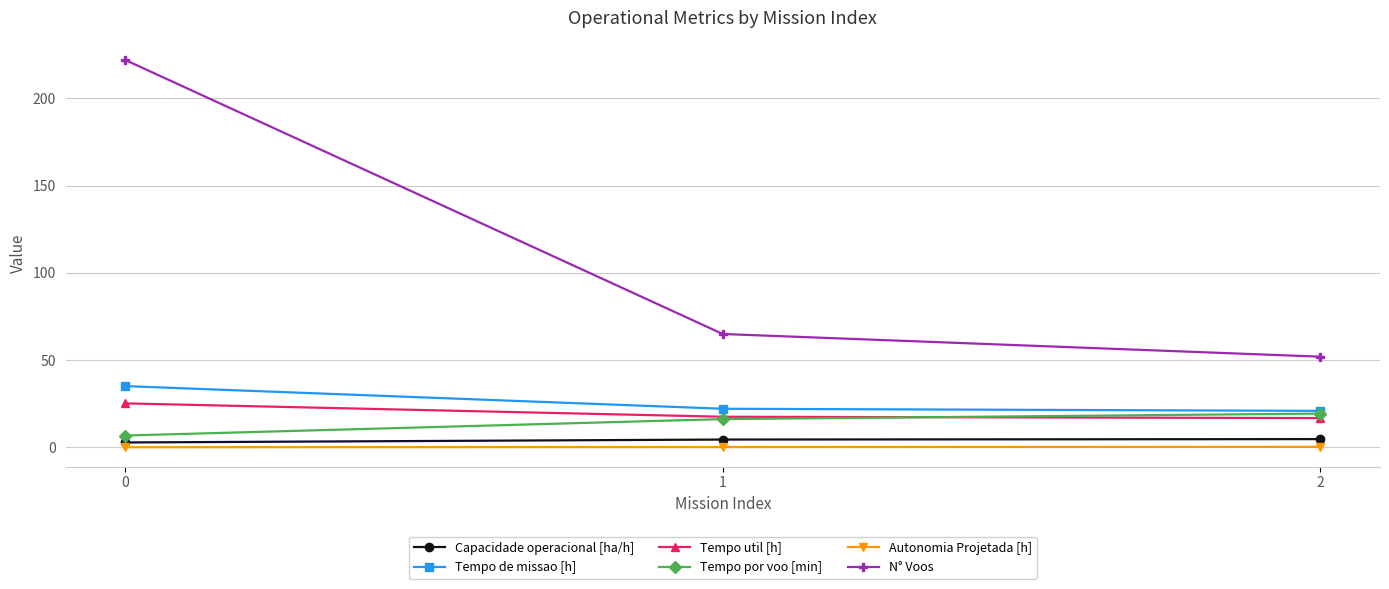

Read the Tempo de missao [h] value at 0.

35.1